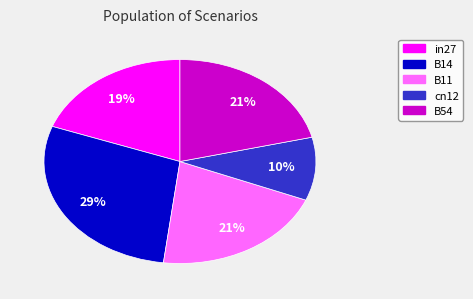

To the nearest percent, what percentage of the pie is B54?

21%